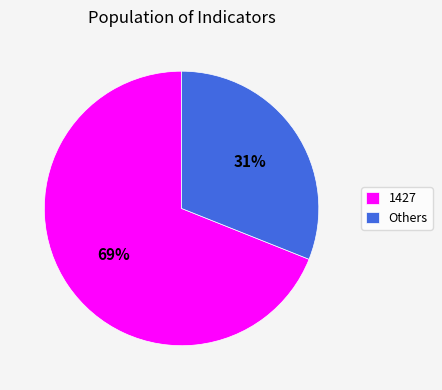

Do Others and 1427 together represent more than half of the pie?

Yes